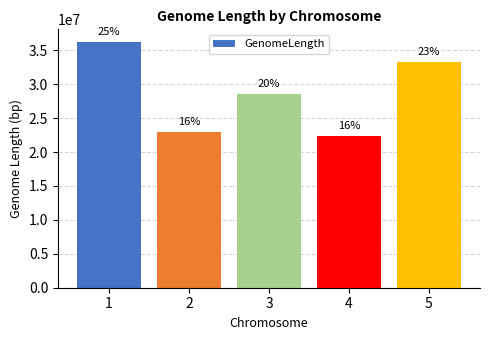

What is the ratio of the value at 1 to the value at 3?

1.3